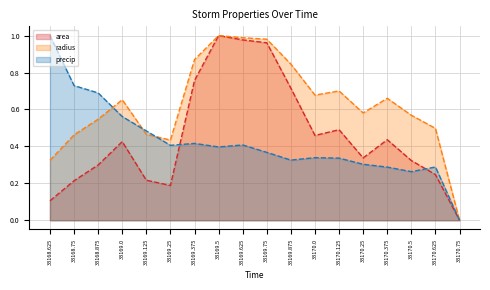

What is the spread (max minus min) of values at 33169.5?

0.6